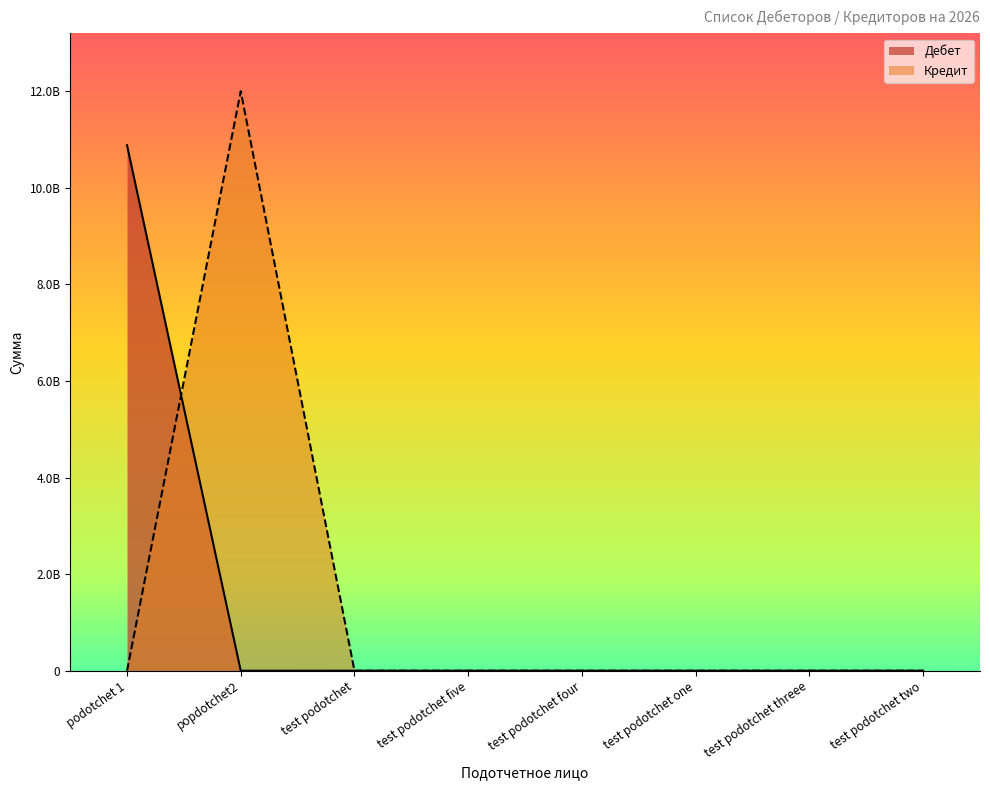

At which label does Кредит first exceed 100?

popdotchet2